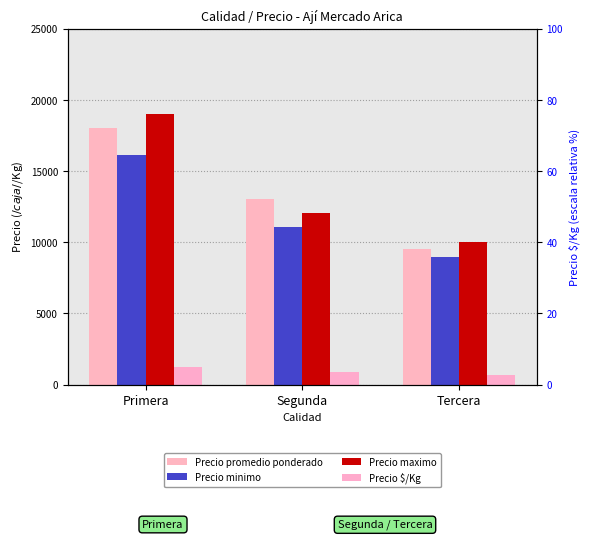

How many distinct data groups are displayed?

4